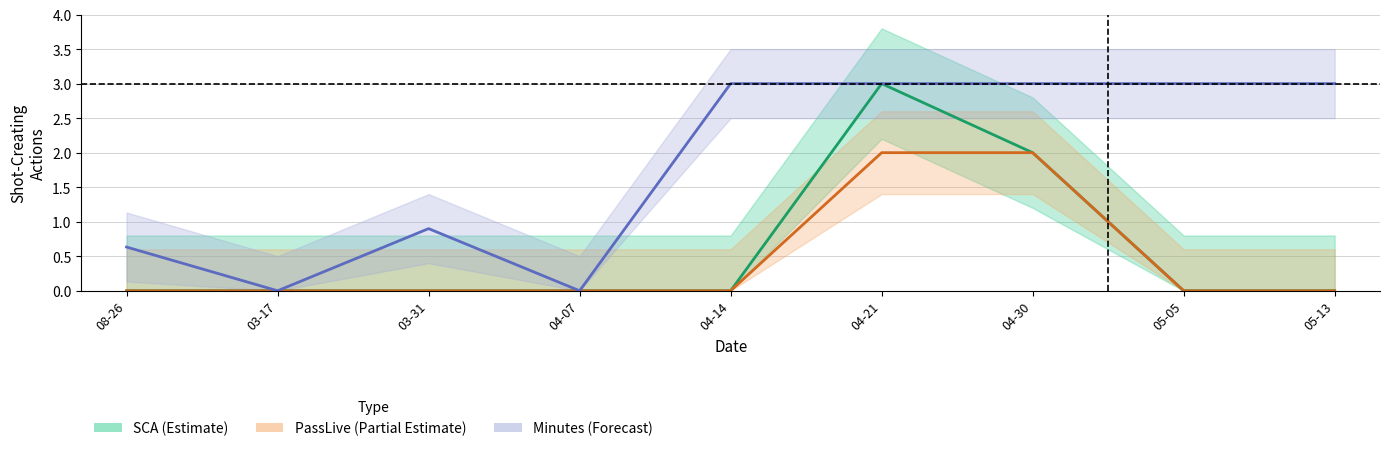

What is the difference between the highest and lowest values at 04-21?

1.0